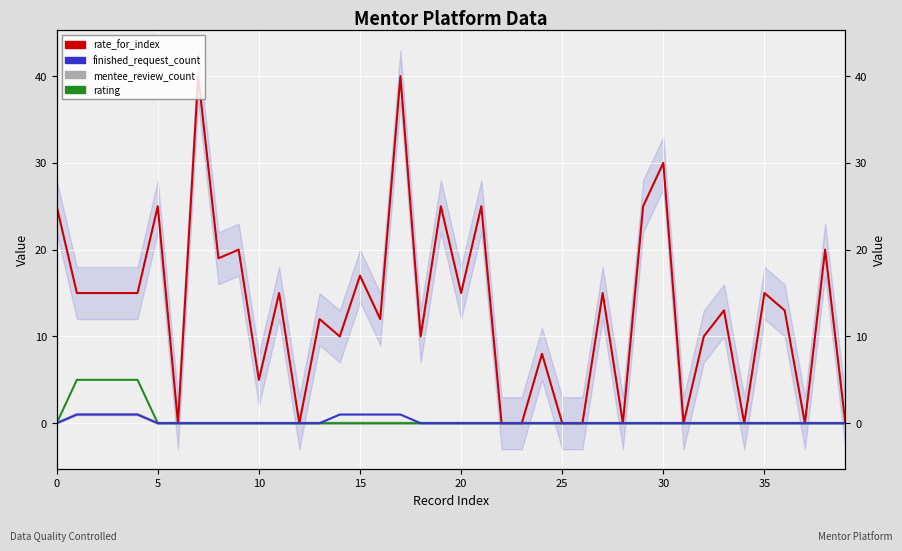

Reading right to left, extract all data points from this chart.

rate_for_index: 0	20	0	13	15	0	13	10	0	30	25	0	15	0	0	8	0	0	25	15	25	10	40	12	17	10	12	0	15	5	20	19	40	0	25	15	15	15	15	25
finished_request_count: 0	0	0	0	0	0	0	0	0	0	0	0	0	0	0	0	0	0	0	0	0	0	1	1	1	1	0	0	0	0	0	0	0	0	0	1	1	1	1	0
mentee_review_count: 0	0	0	0	0	0	0	0	0	0	0	0	0	0	0	0	0	0	0	0	0	0	0	0	0	0	0	0	0	0	0	0	0	0	0	1	1	1	1	0
rating: 0	0	0	0	0	0	0	0	0	0	0	0	0	0	0	0	0	0	0	0	0	0	0	0	0	0	0	0	0	0	0	0	0	0	0	5	5	5	5	0